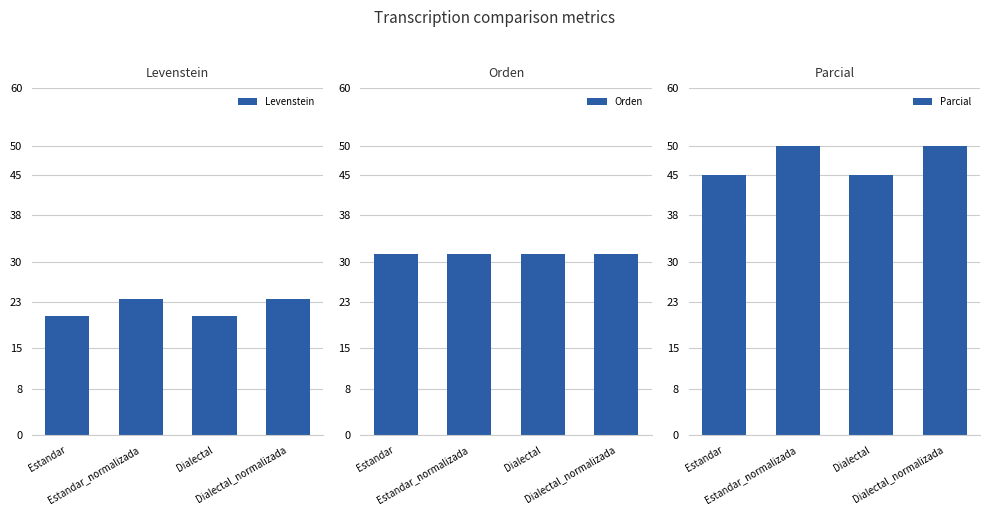

Rank the series by their maximum value, from highest to lowest.

Parcial, Orden, Levenstein